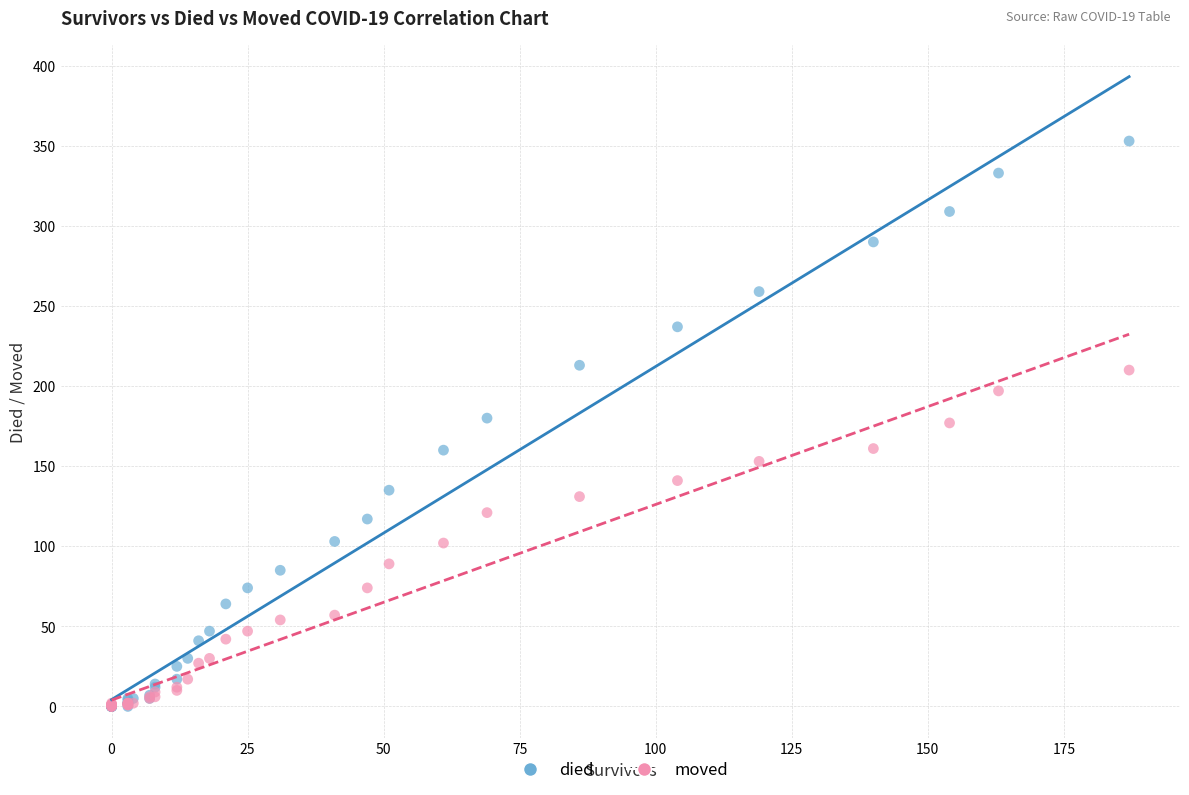

Which series has the widest spread of Y values?

died